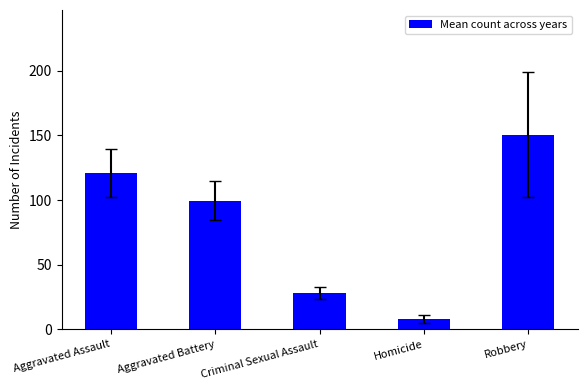

What is the change in value from Homicide to Robbery?

+143.0